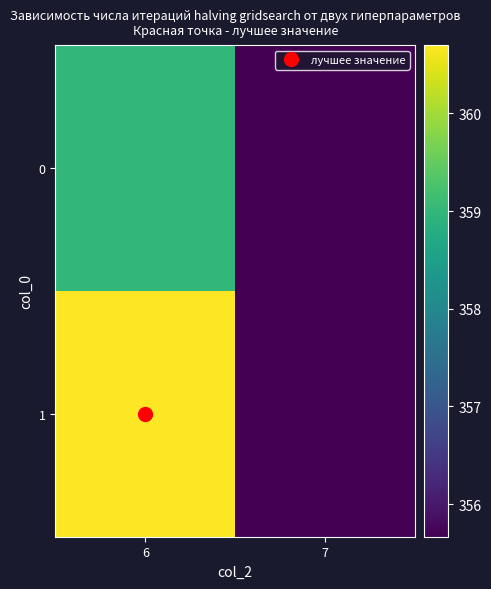

Which series has the largest total across all categories?

row_1